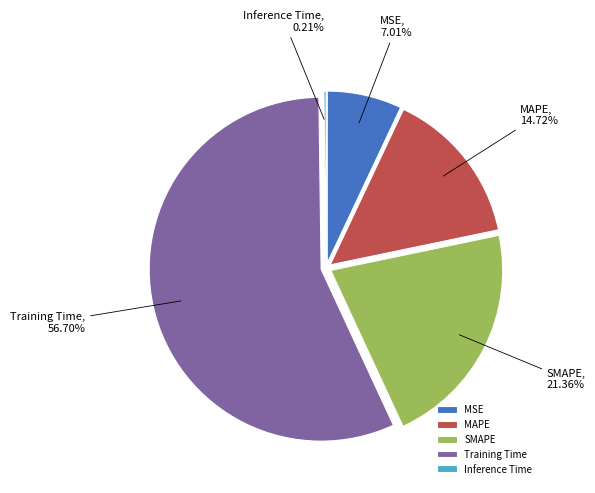

To the nearest percent, what percentage of the pie is Training Time?

57%